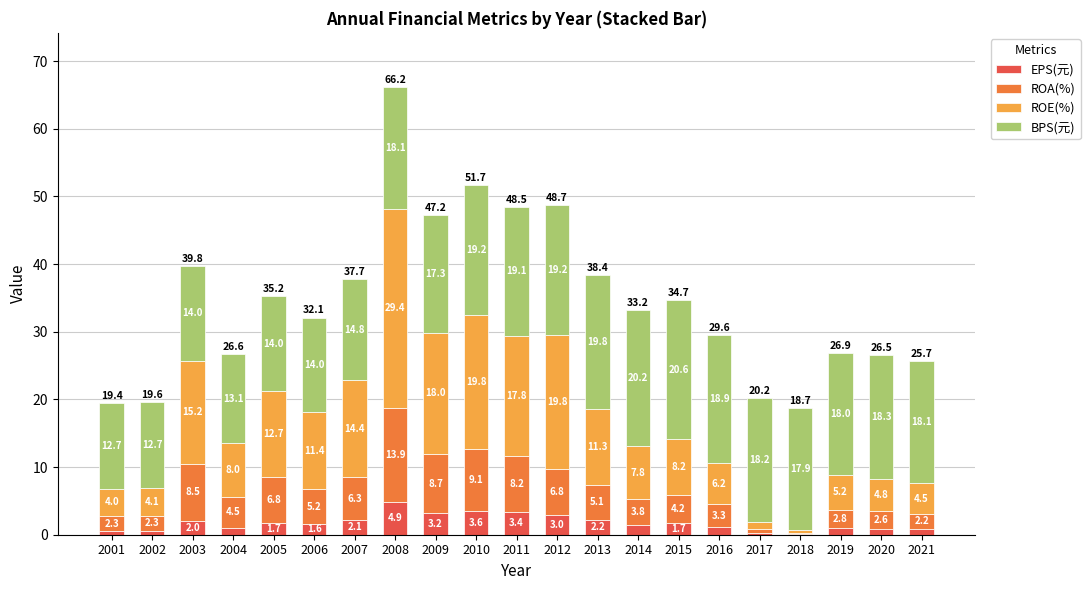

Which category has the highest value in the EPS(元) series?

2008